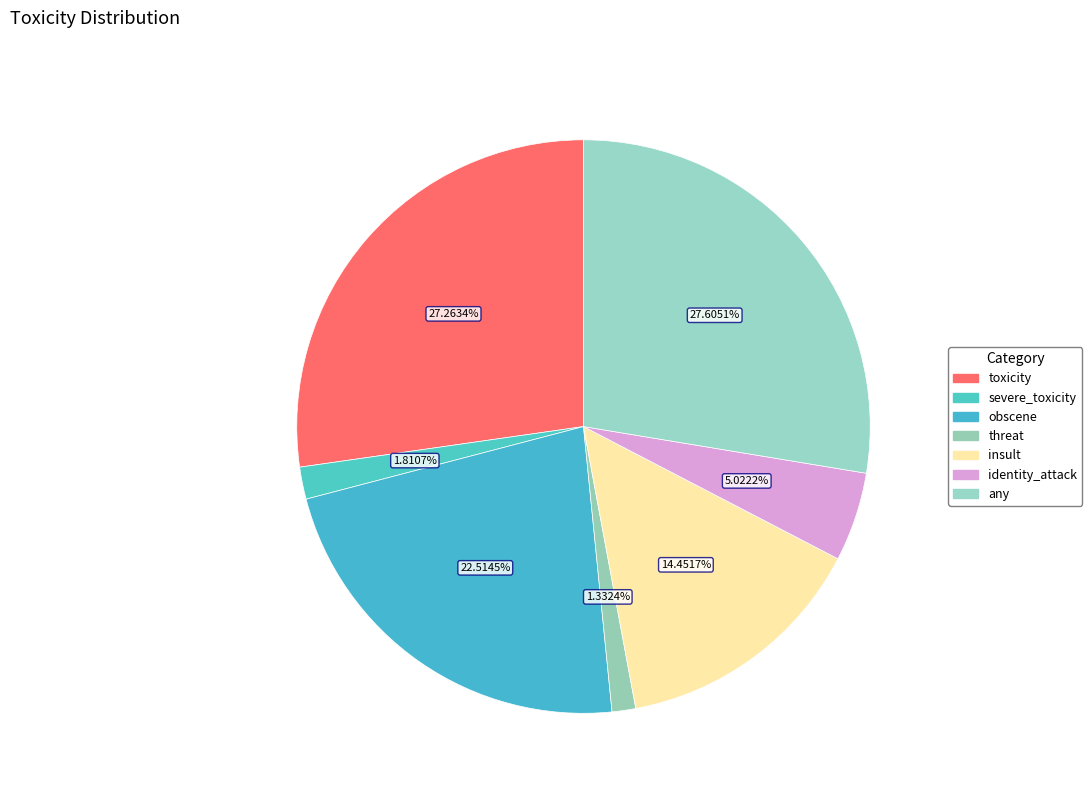

How many segments does this pie chart have?

7